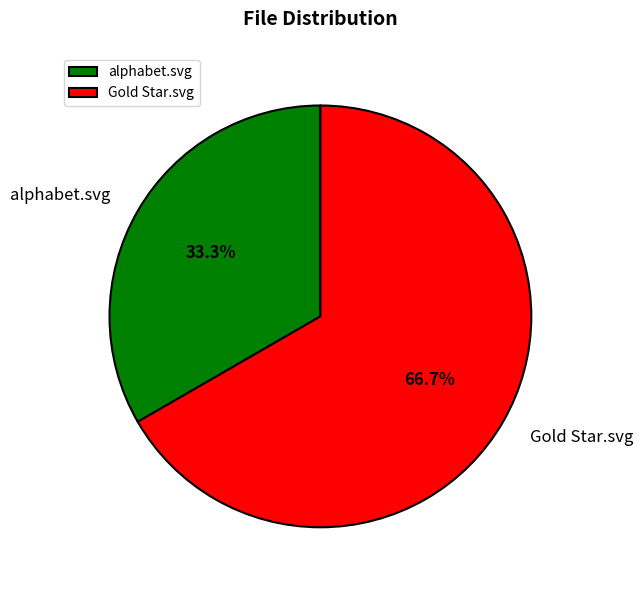

What is the total percentage of Gold Star.svg and alphabet.svg?

100.0%